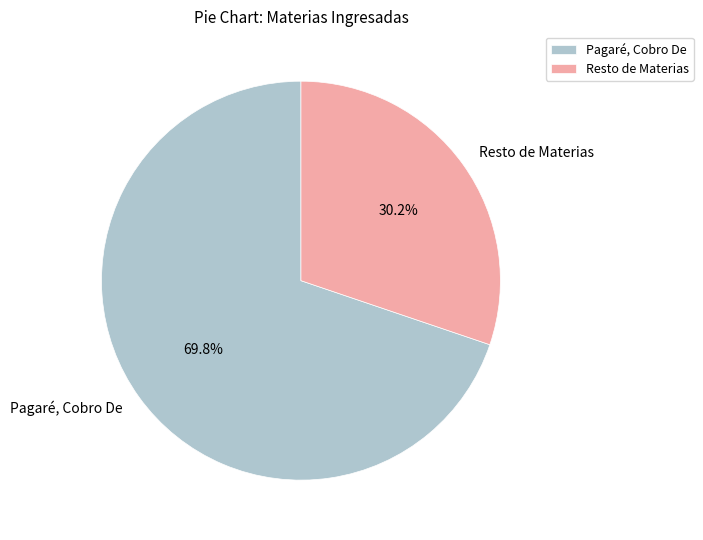

What is the total percentage of Pagaré, Cobro De and Resto de Materias?

100.0%